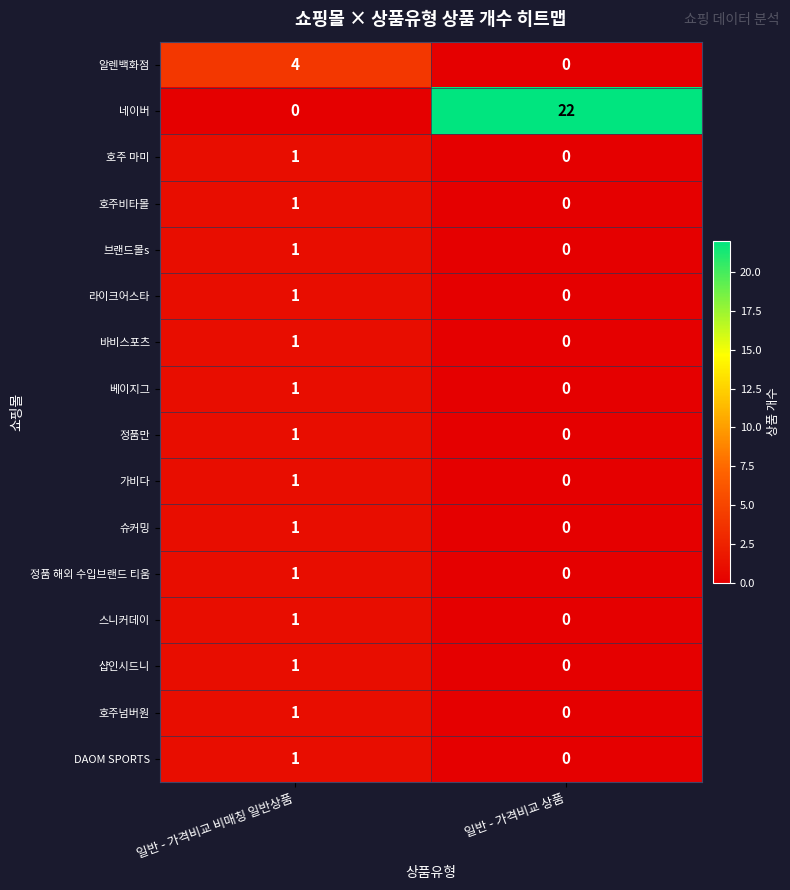

At which category is the sum across all series the highest?

일반 - 가격비교 상품